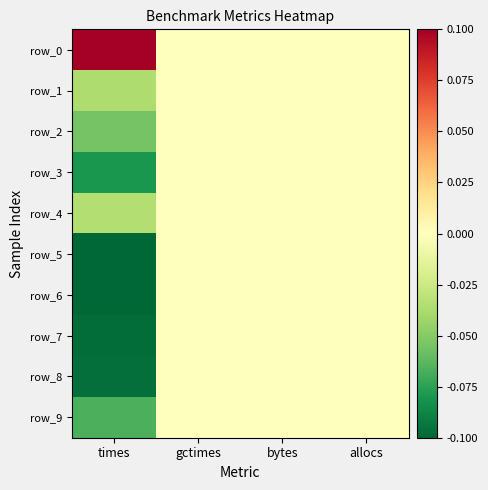

What is the minimum value for row_7?

-0.1